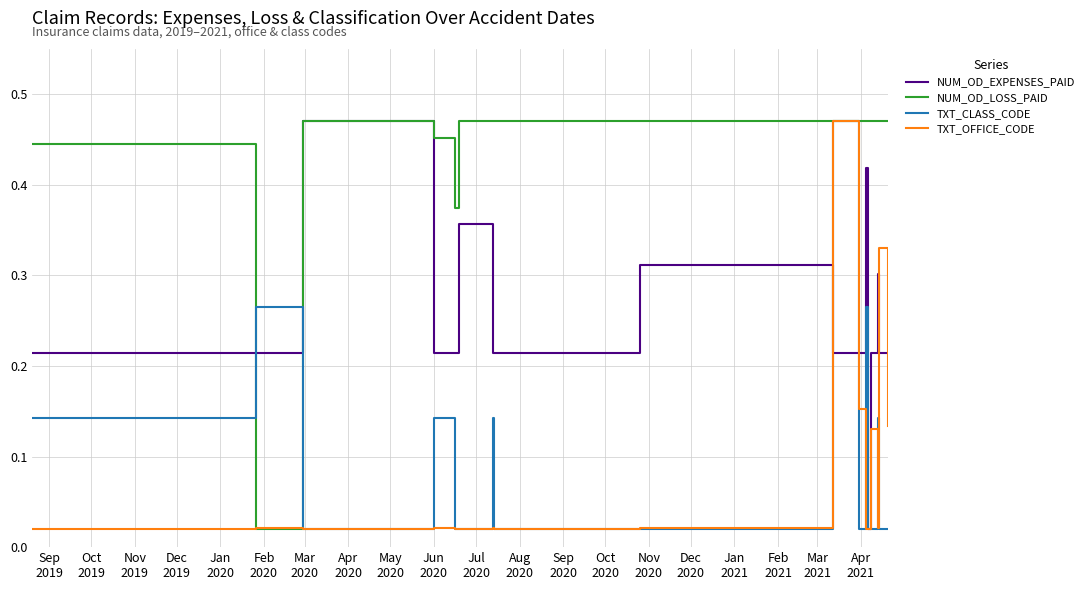

How many interior local valleys does the NUM_OD_LOSS_PAID series have?

2